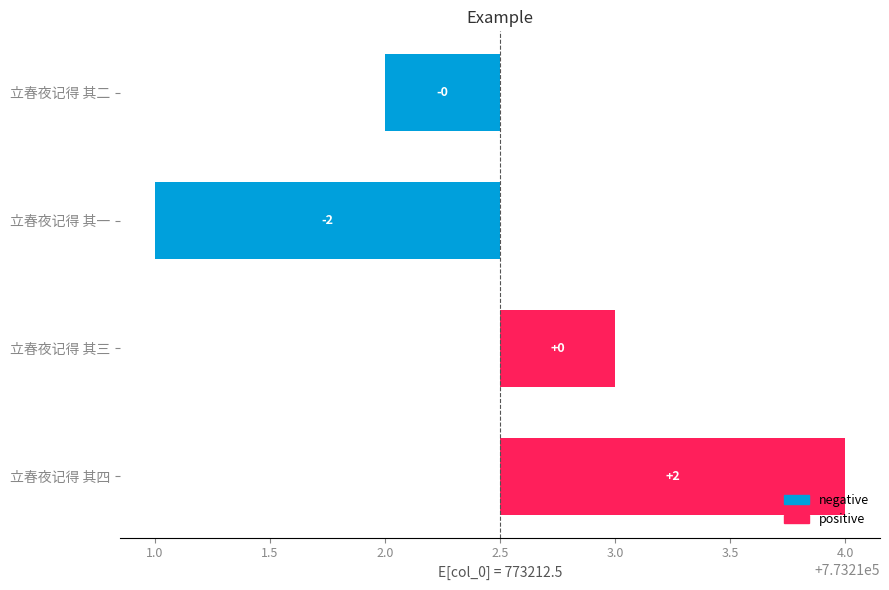

Reading right to left, what are all the values shown in this chart?

1.5	0.5	-1.5	-0.5